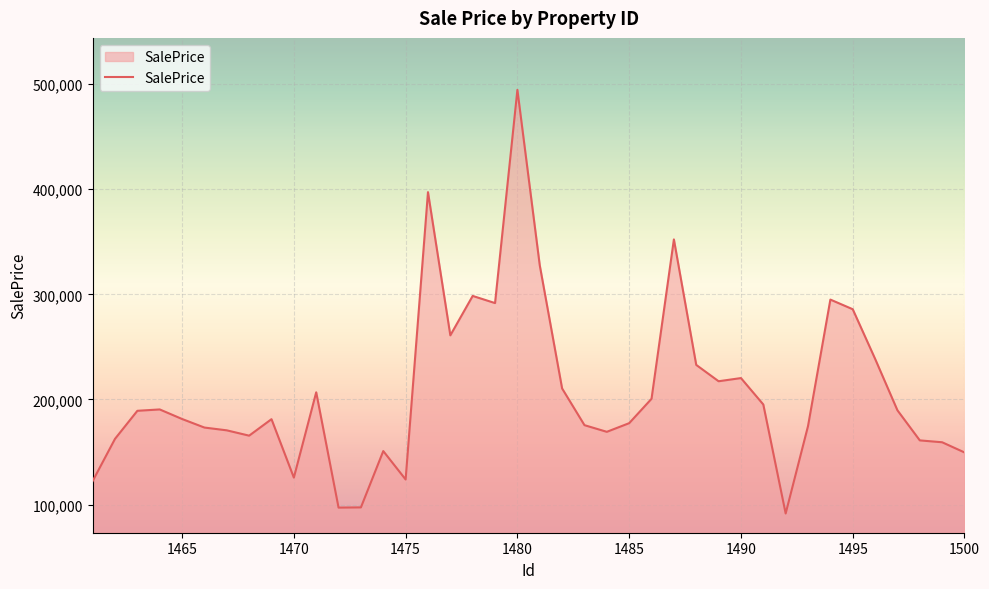

What is the difference between the maximum and minimum values?

403032.7